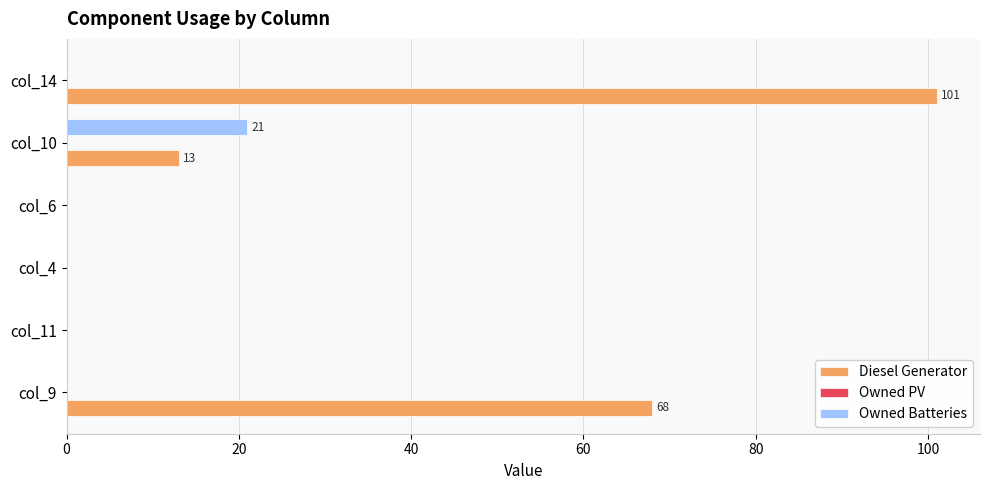

Which series changed the most between col_4 and col_14?

Diesel Generator